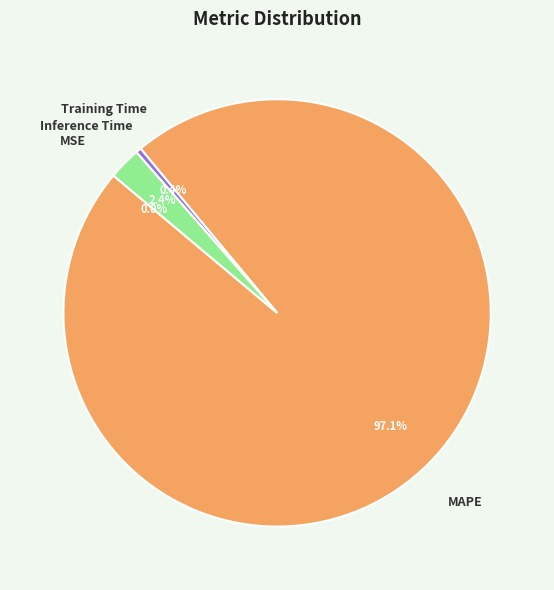

Which category has the biggest portion of the pie?

MAPE